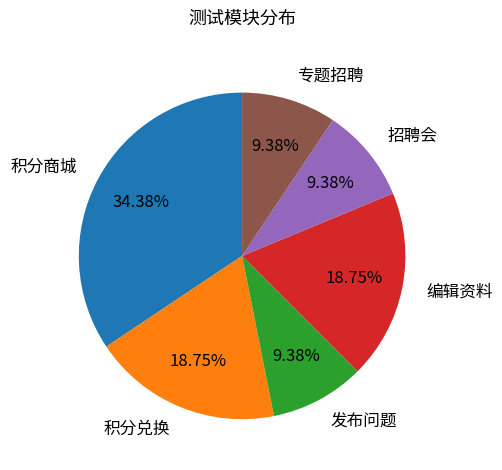

What is the ratio of the value at 专题招聘 to the value at 发布问题?

1.0